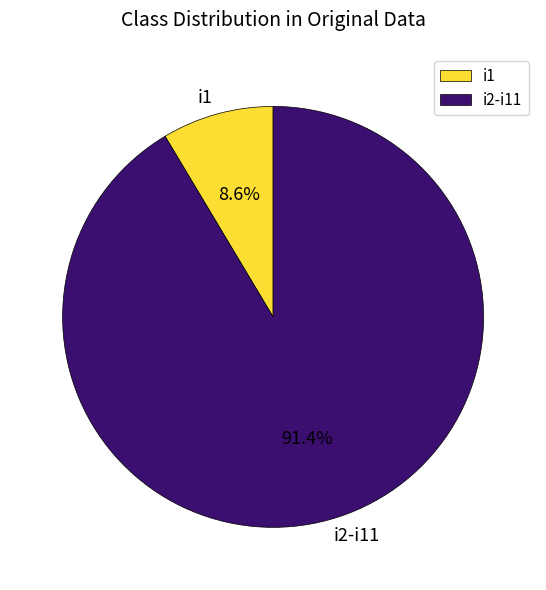

Count the number of slices in the pie.

2